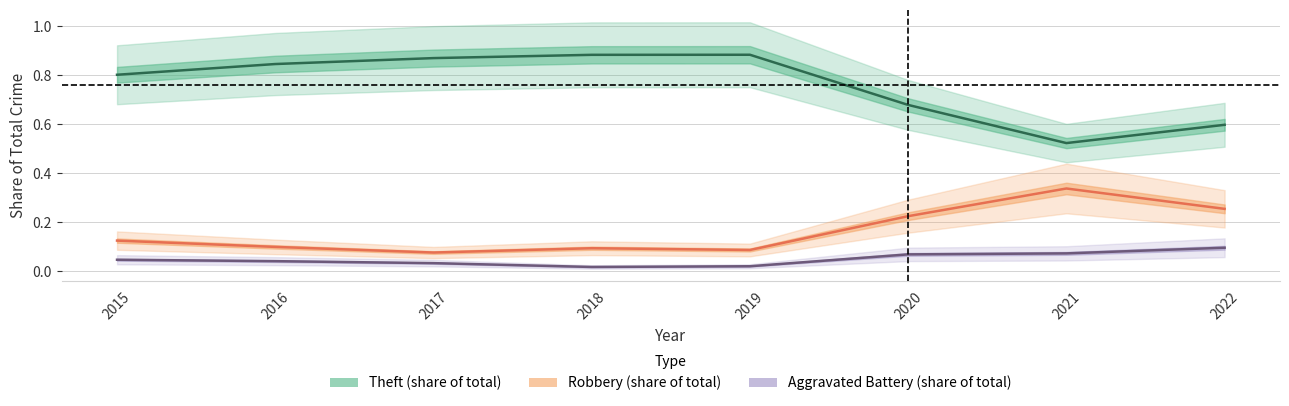

Where is the first local minimum for Robbery (share of total)?

2017